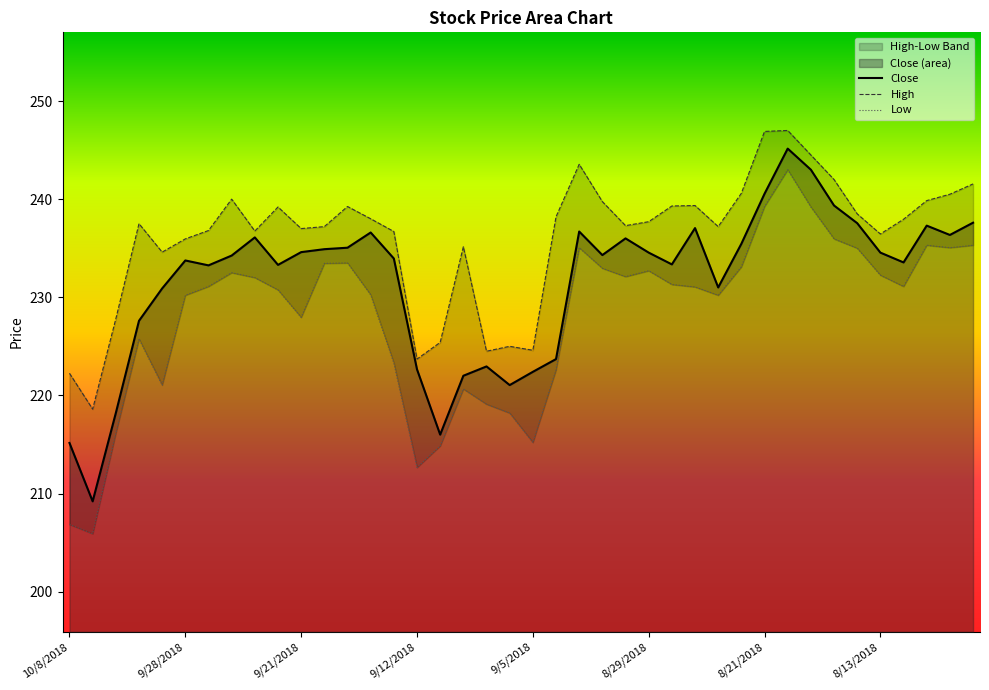

What is the label of the 9th point from the left?

9/25/2018